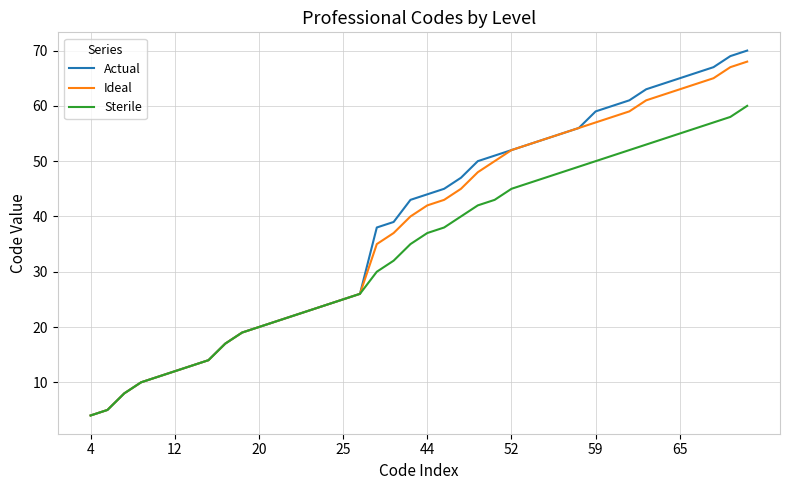

What is the maximum value for Actual?

70